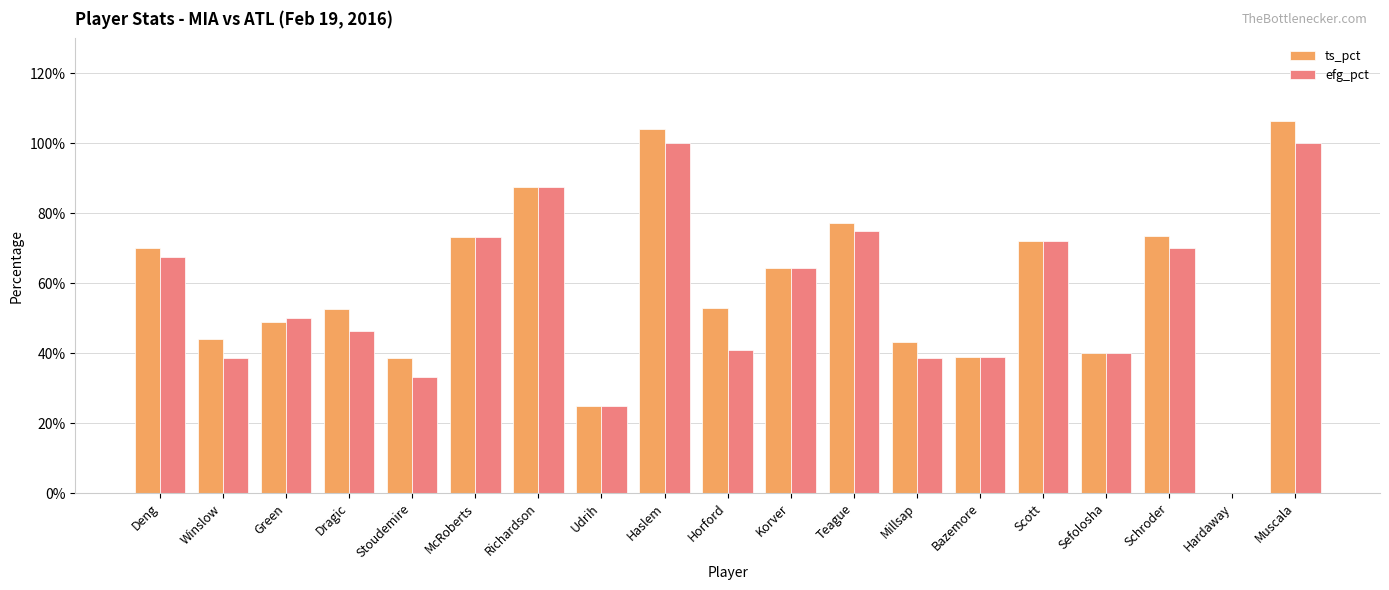

Which category has the highest value in the ts_pct series?

Muscala